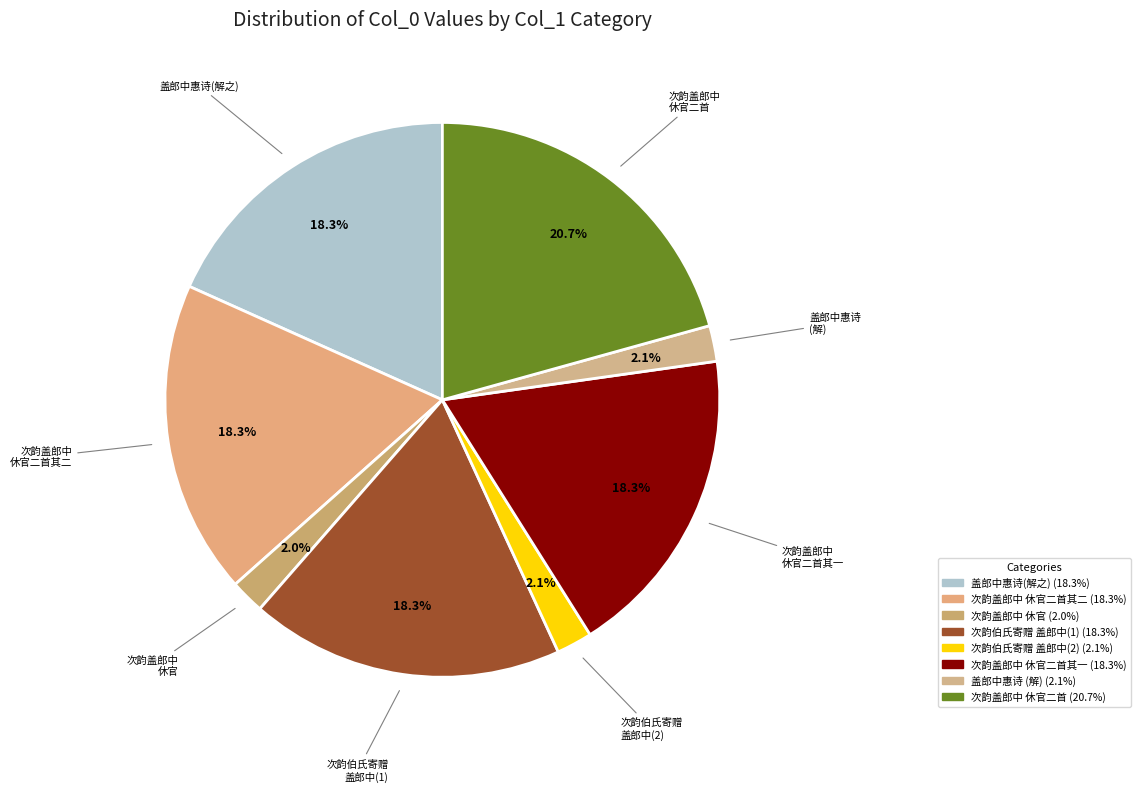

Does 次韵盖郎中 休官二首其一 represent more than half of the total?

No